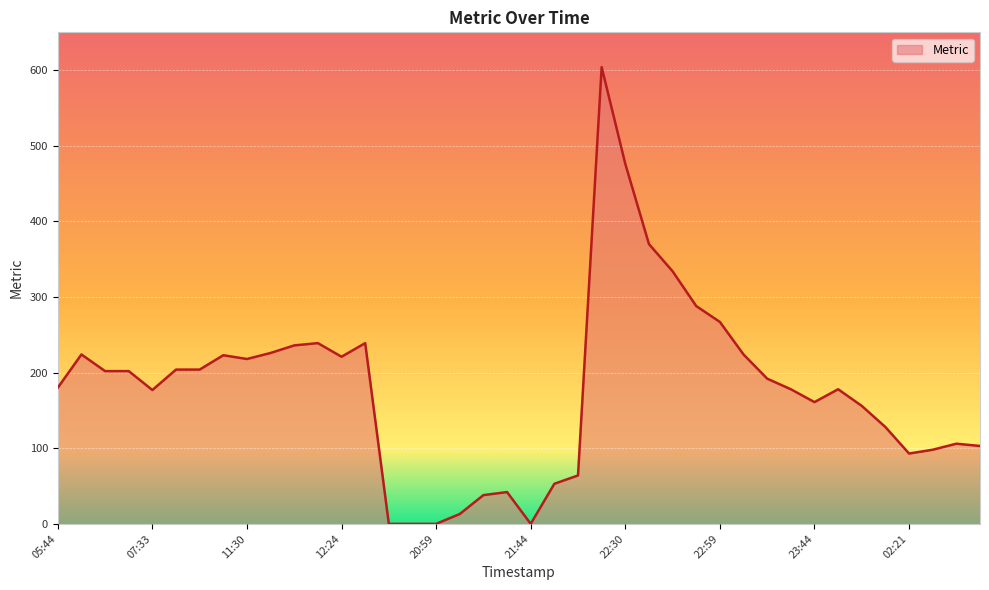

What is the greatest value displayed?

604